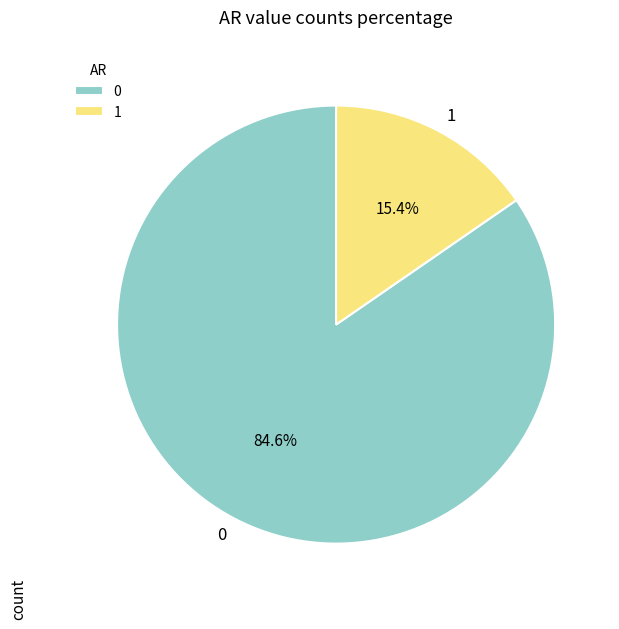

Rank the categories by value from highest to lowest.

0, 1